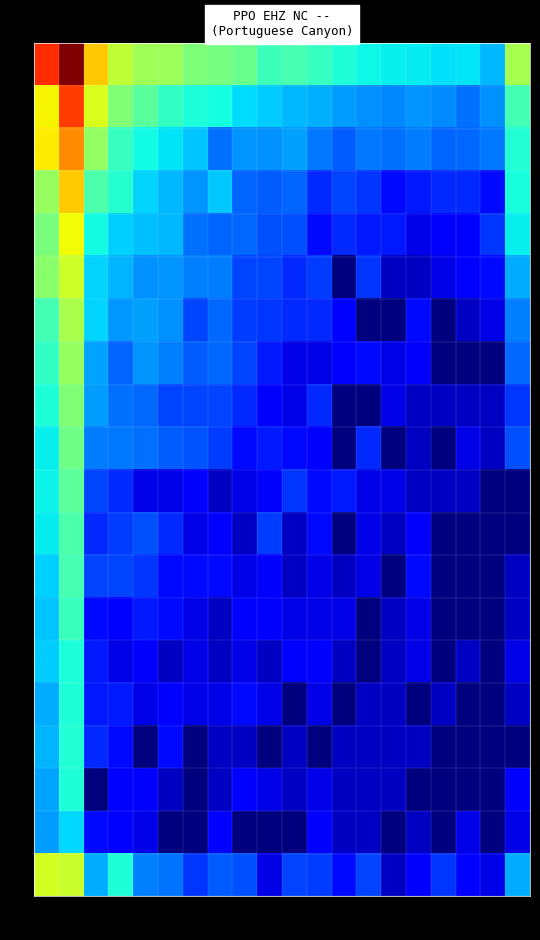

Count the number of categories in the chart.

20